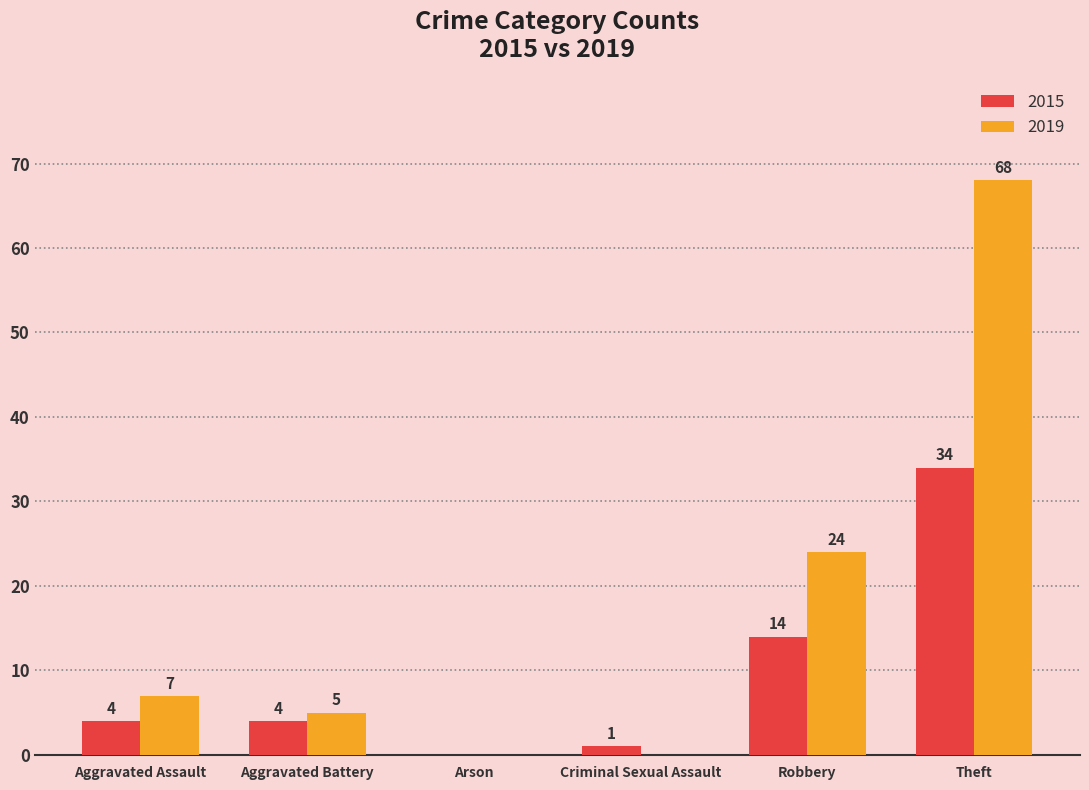

What is the sum of the 2019 values at Criminal Sexual Assault and Theft?

68